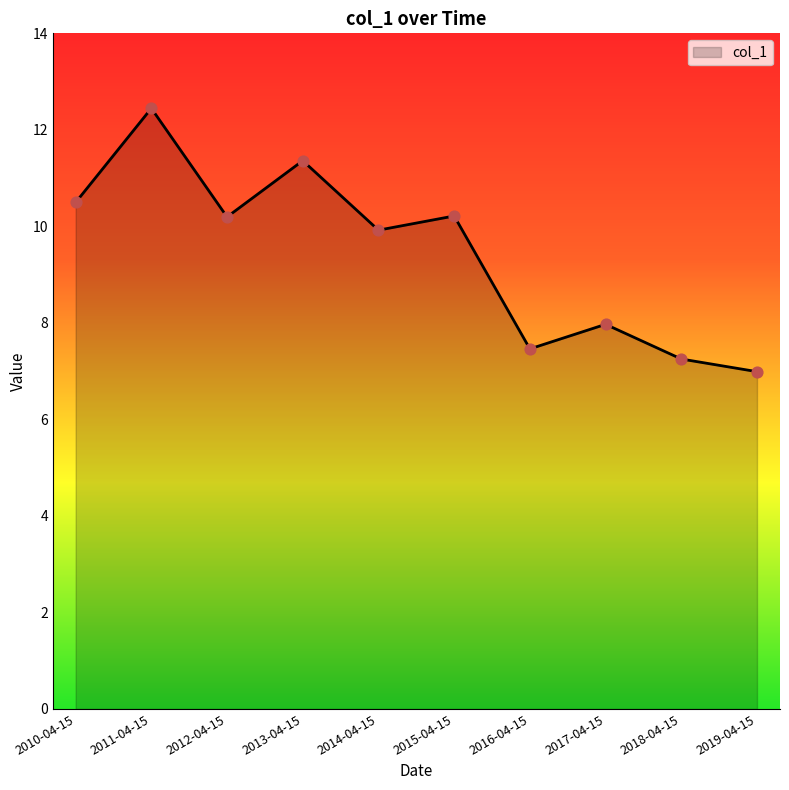

Approximately how many times larger is the value at 2017-04-15 compared to 2014-04-15?

0.8